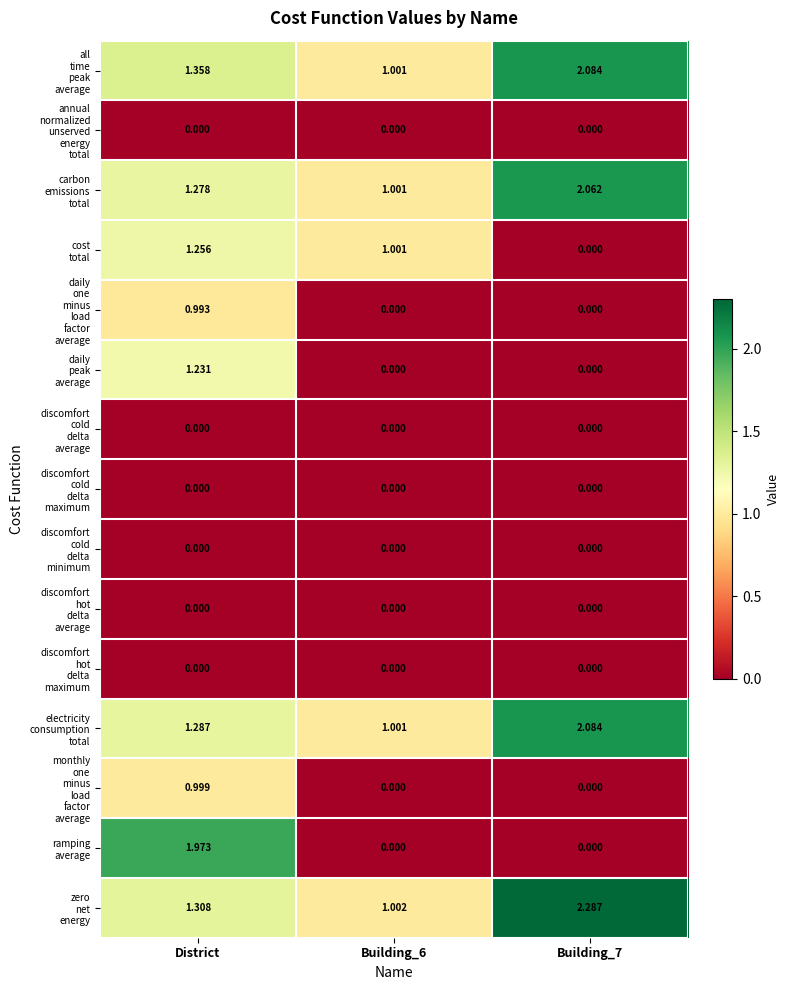

At which category is the sum across all series the highest?

District